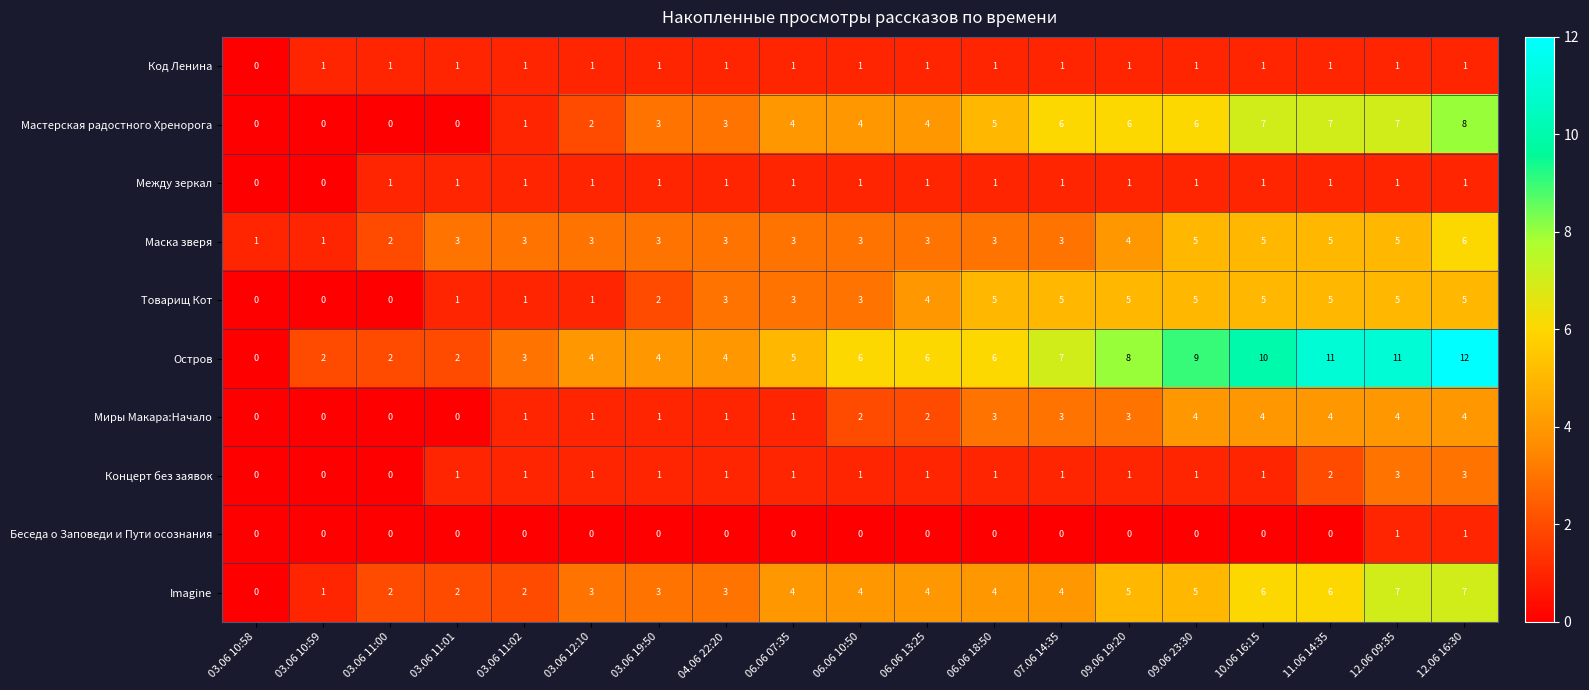

Count the number of categories in the chart.

19